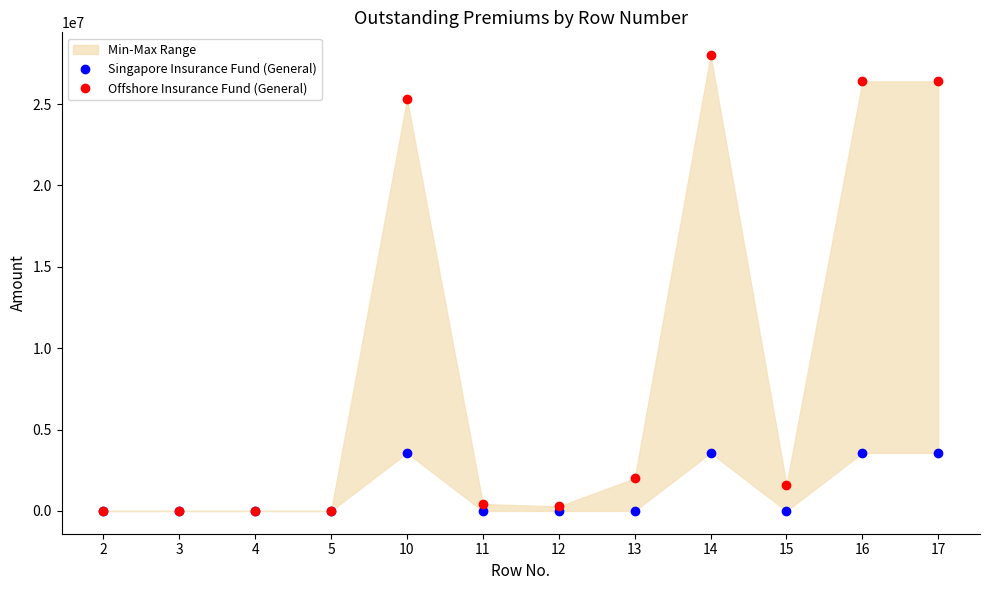

True or false: Offshore Insurance Fund (General) and Singapore Insurance Fund (General) cross at least once.

False